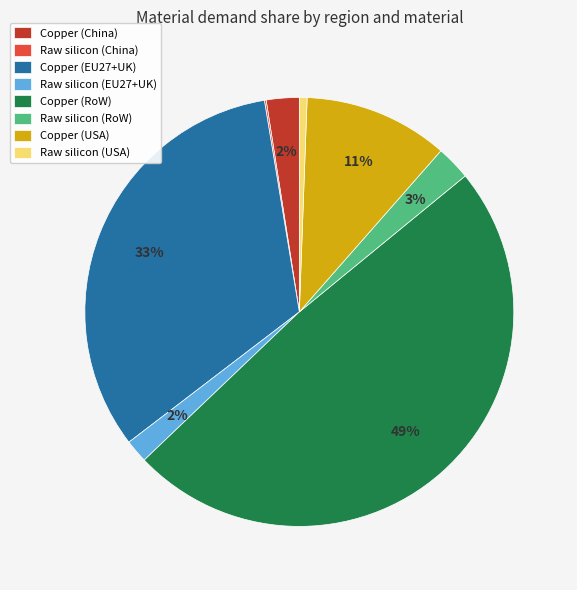

The Copper (China) slice represents 2% of the pie. True or false?

True